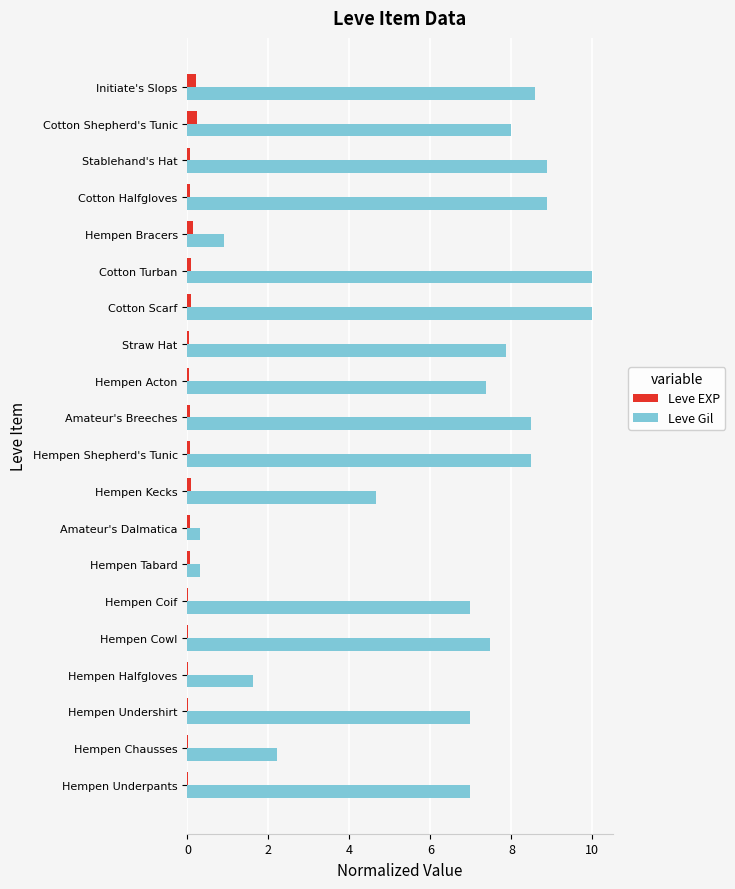

What is the highest value of the Leve Gil series?

10.0